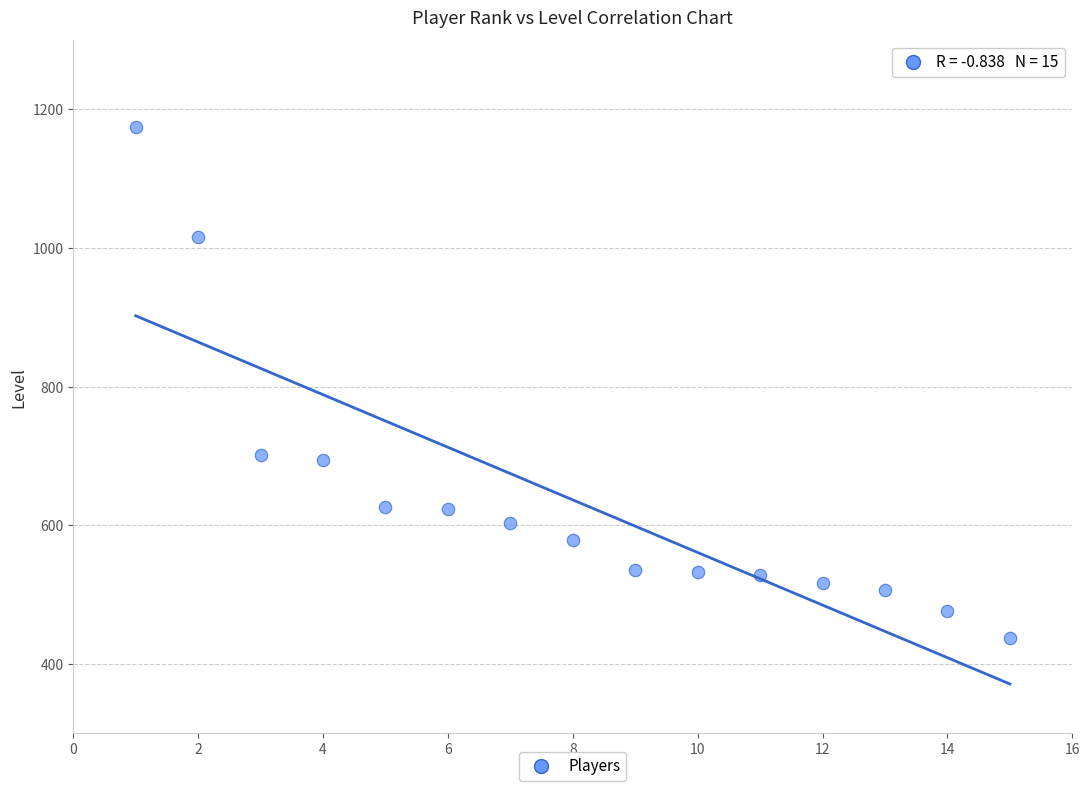

What is the range of X values (max minus min)?

14